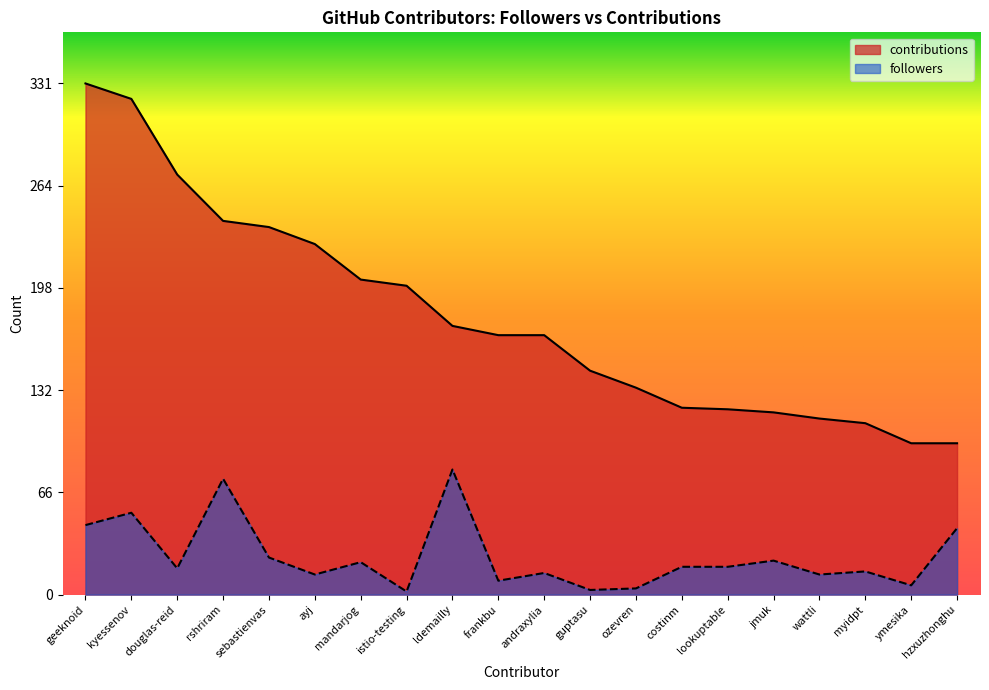

Which series has the widest spread of values?

contributions